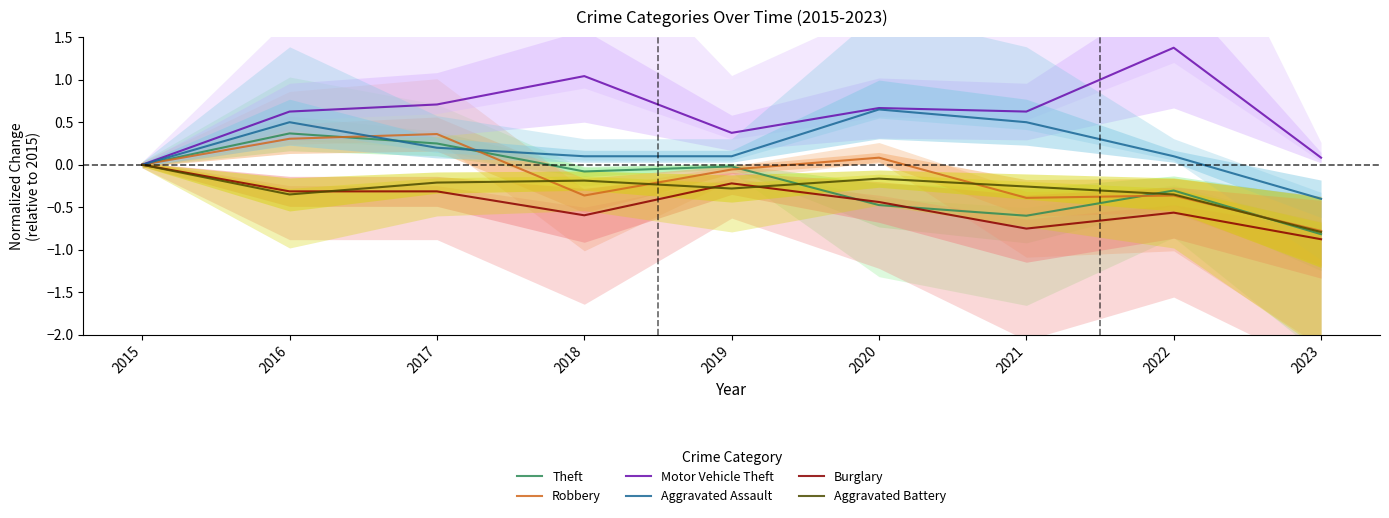

Between 2018 and 2022, which is larger?

2018